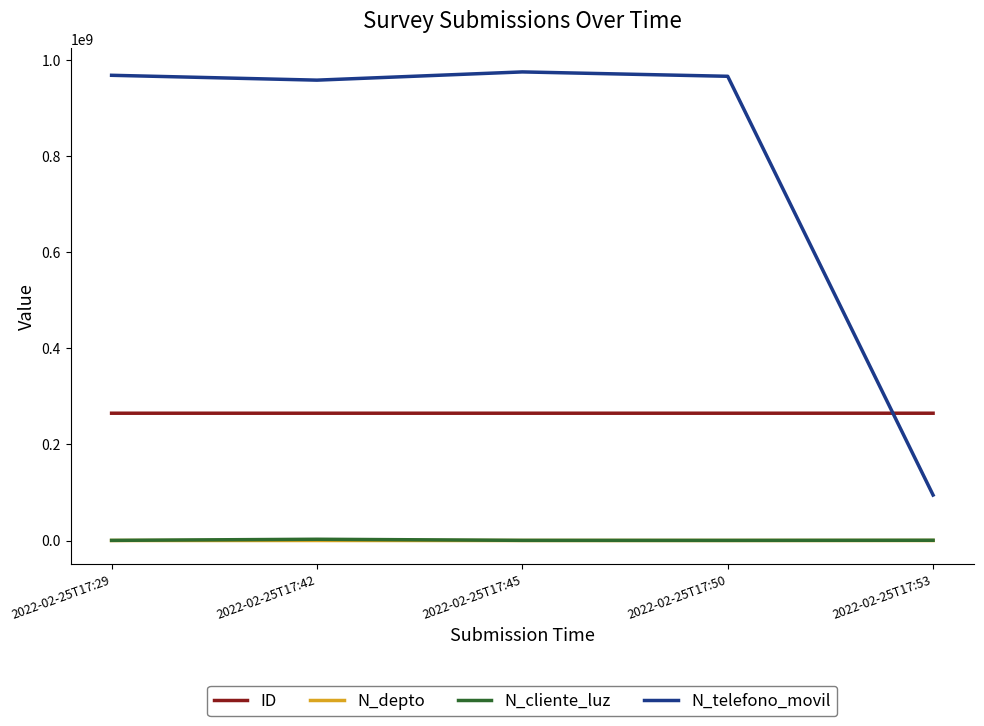

Is the value of N_depto at 2022-02-25T17:50 greater than the value of N_telefono_movil at 2022-02-25T17:50?

No